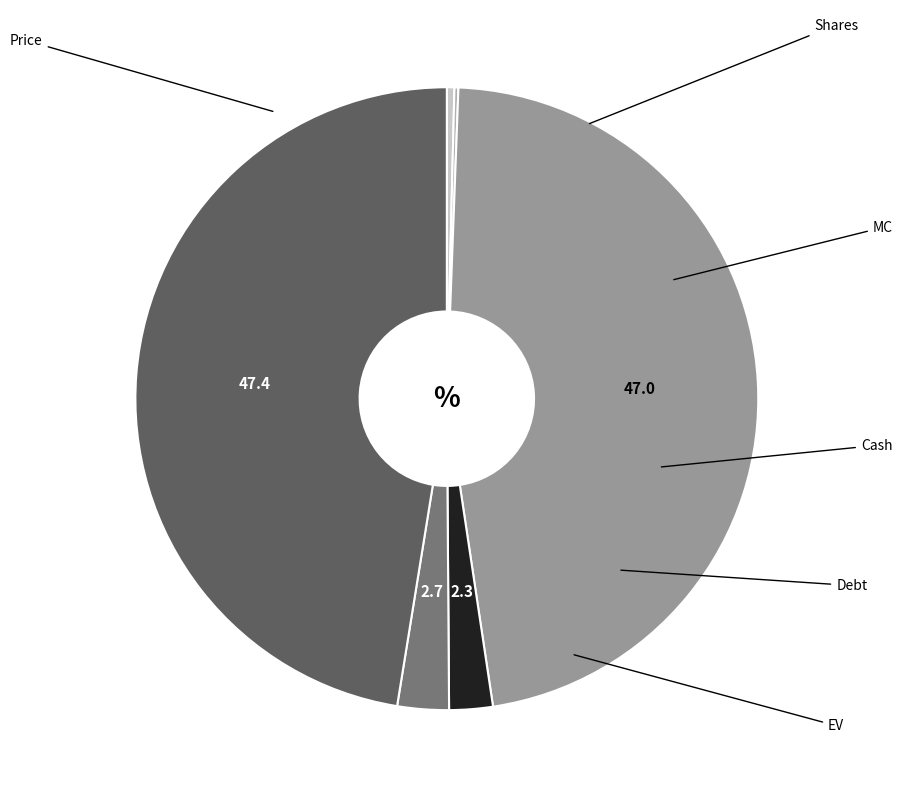

Is there any slice that represents more than half of the pie?

No